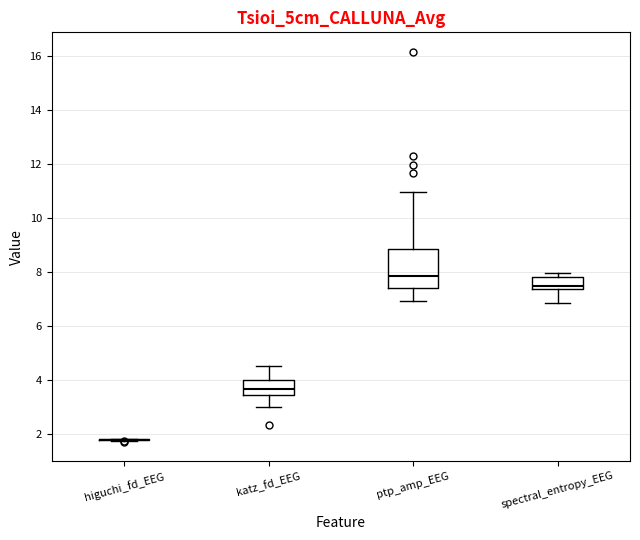

Reading left to right, transcribe this box plot: for each box, give where its median line is, the range the box spans, and where its two whiskers end, as read against the y-axis. The values are not printed on the chart, so give them approximately, as read against the axis.

higuchi_fd_EEG: box collapsed to a line at 1.8, whiskers 1.8 to 1.8
katz_fd_EEG: median 3.6, box 3.4 to 4.0, whiskers 3.0 to 4.4
ptp_amp_EEG: median 7.8, box 7.4 to 8.8, whiskers 7.0 to 11.0
spectral_entropy_EEG: median 7.4 (just above the box's lower edge), box 7.4 to 7.8, whiskers 6.8 to 8.0